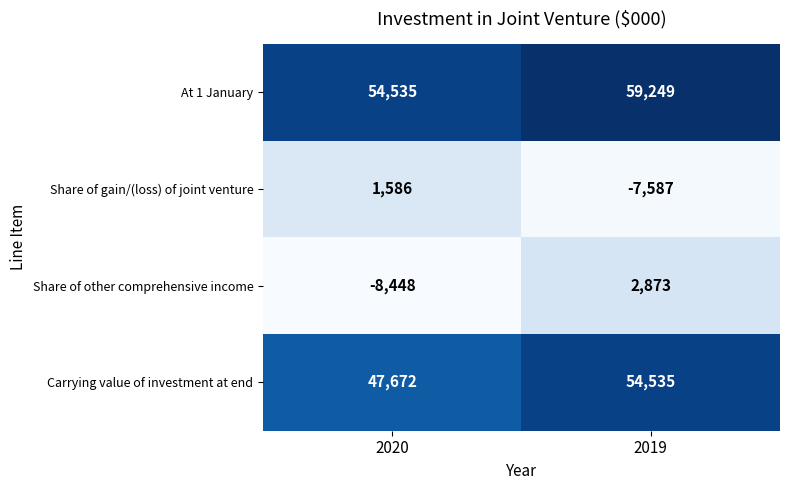

What is the greatest value displayed?

59249